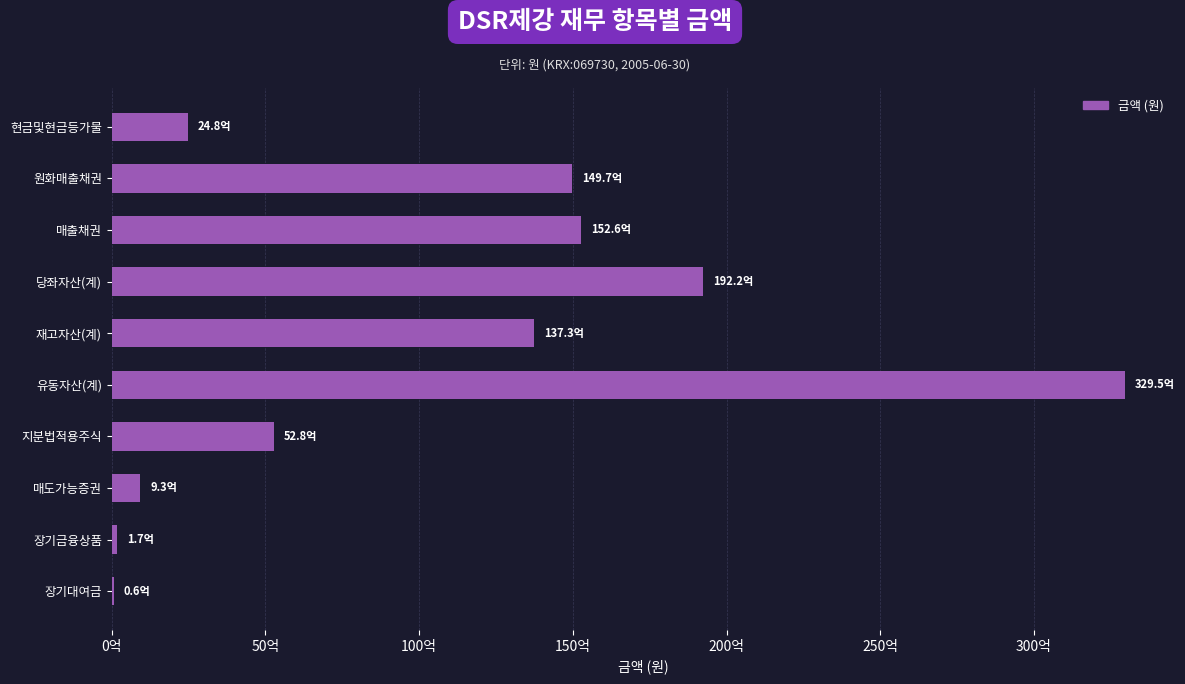

Are the bars horizontal?

Yes